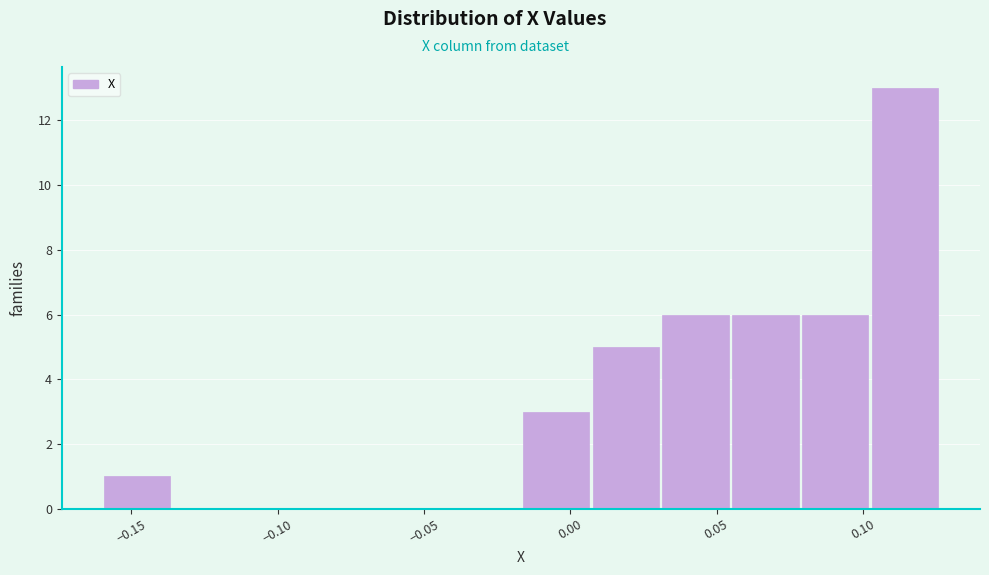

Reading left to right, list every bar in this chart as the range it spans on the x-axis followed by its height. Neither the bar edges nor the heights are printed on the chart, so give them approximately, as read against the axes.

-0.160 to -0.135: 1
-0.135 to -0.110: 0
-0.110 to -0.090: 0
-0.090 to -0.065: 0
-0.065 to -0.040: 0
-0.040 to -0.015: 0
-0.015 to 0.010: 3
0.010 to 0.030: 5
0.030 to 0.055: 6
0.055 to 0.080: 6
0.080 to 0.105: 6
0.105 to 0.125: 13